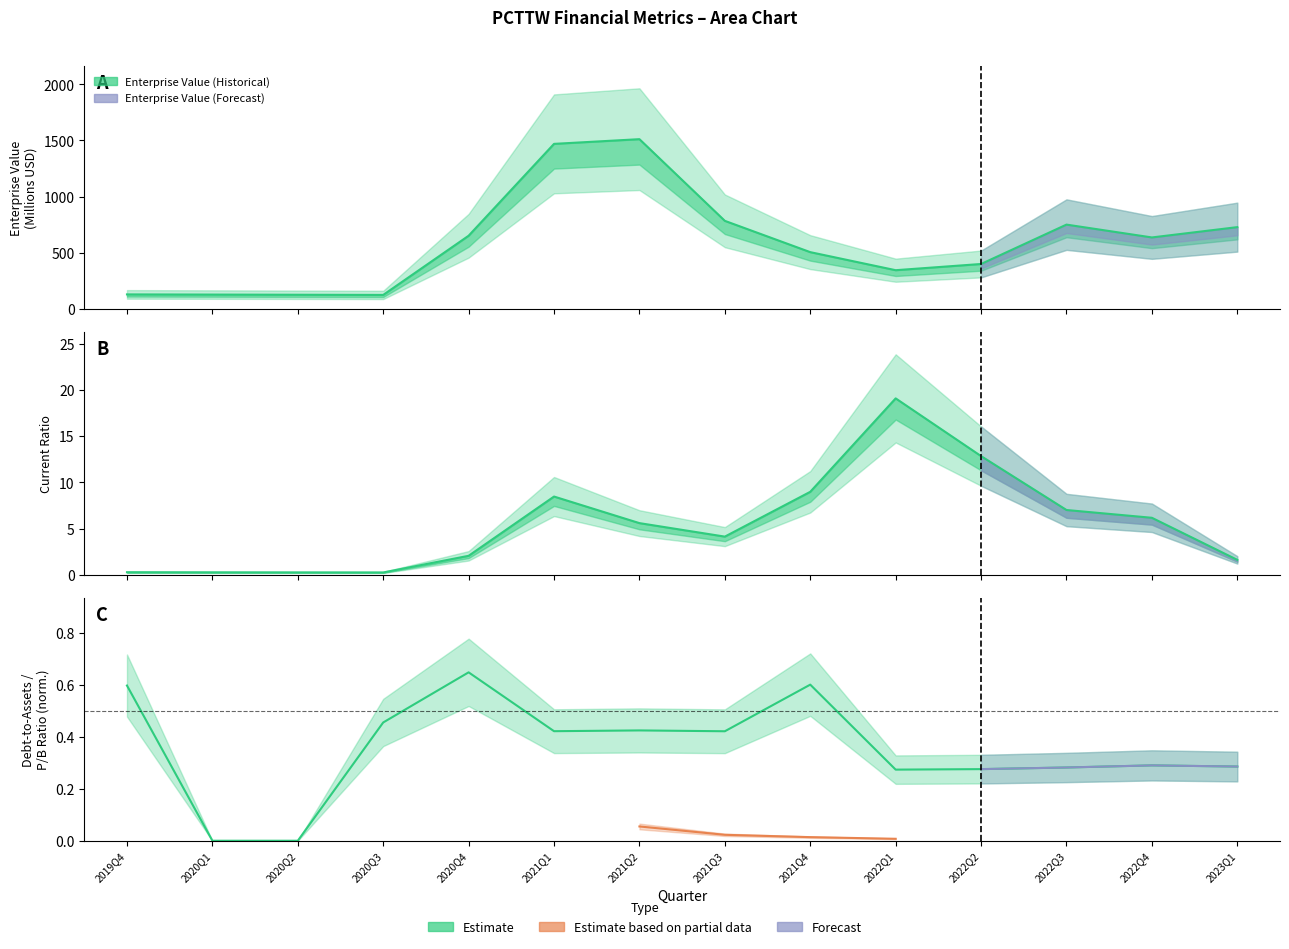

The value of CurrentRatio at 2019Q4 is 0.3. True or false?

True